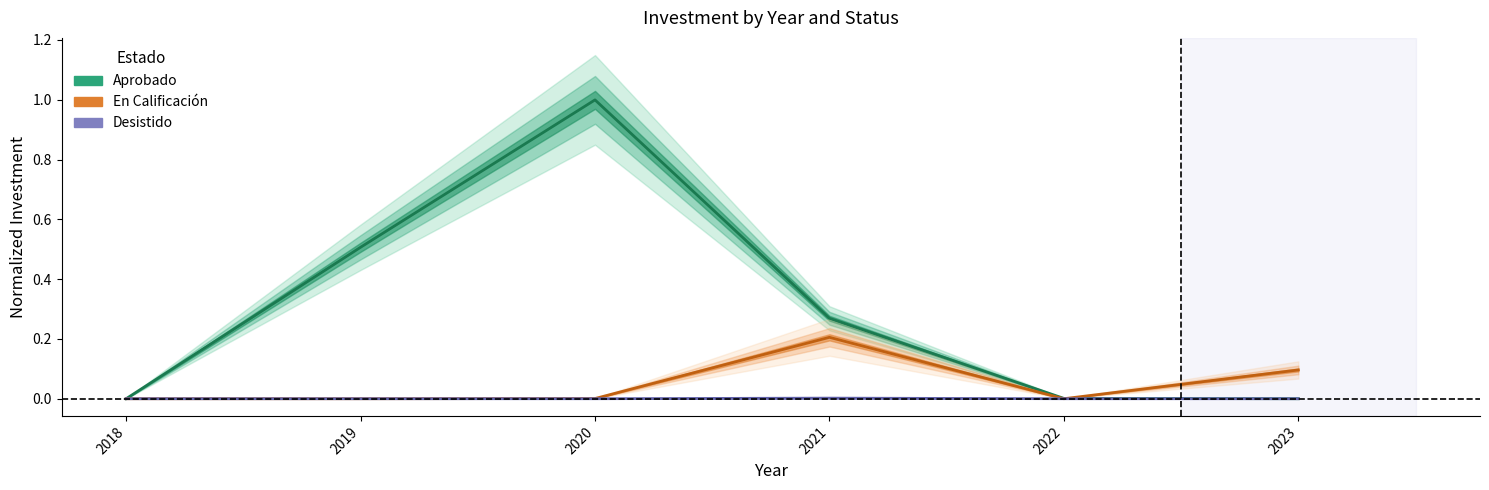

Which series has the largest range (max minus min)?

Aprobado